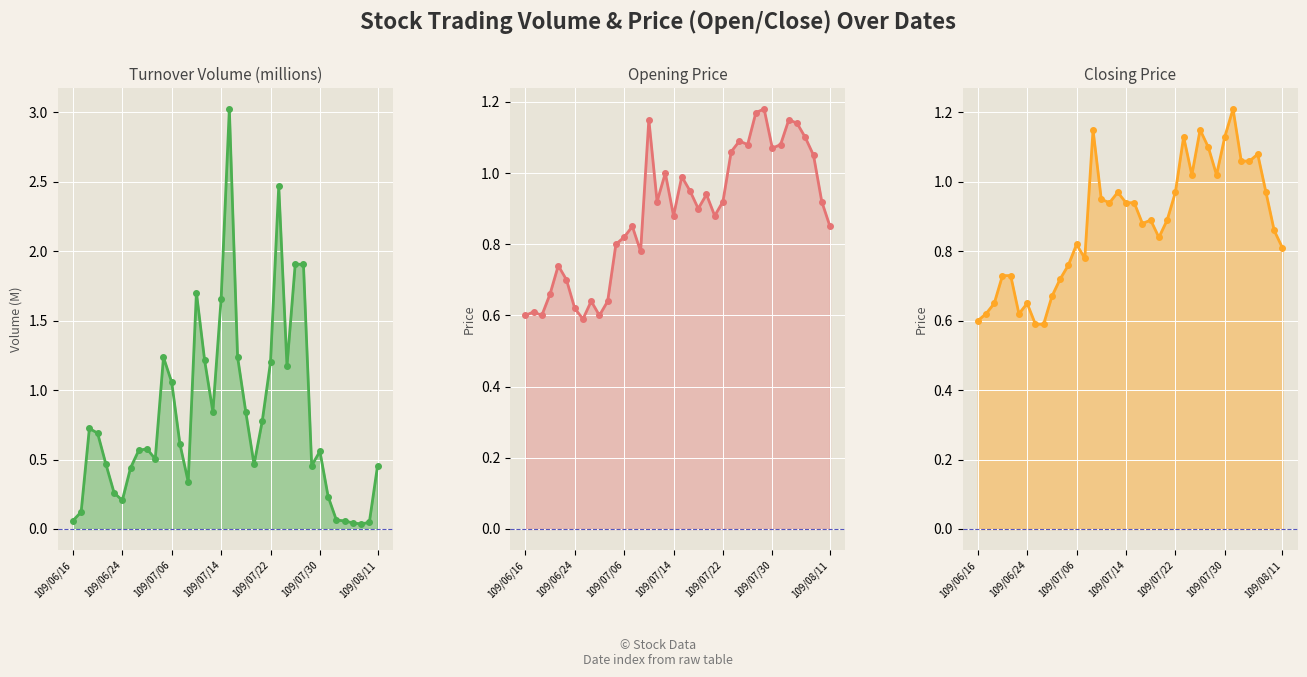

What is the sum of all col_6 (Turnover) values?

30.2